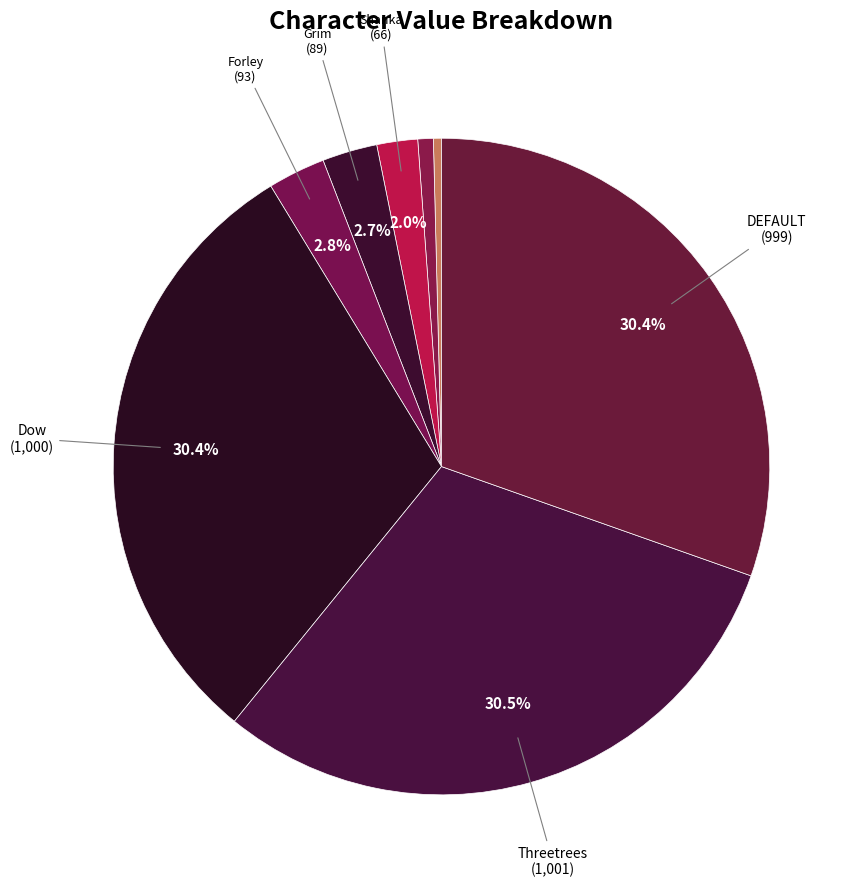

Count the number of slices in the pie.

8